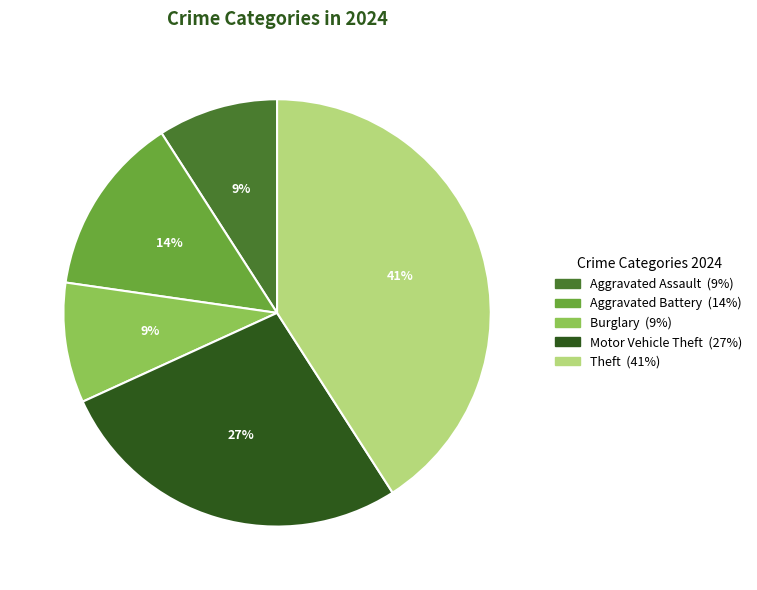

Is there a majority slice in this chart?

No